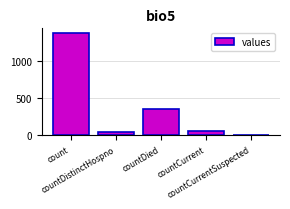

Does the chart contain stacked bars?

No